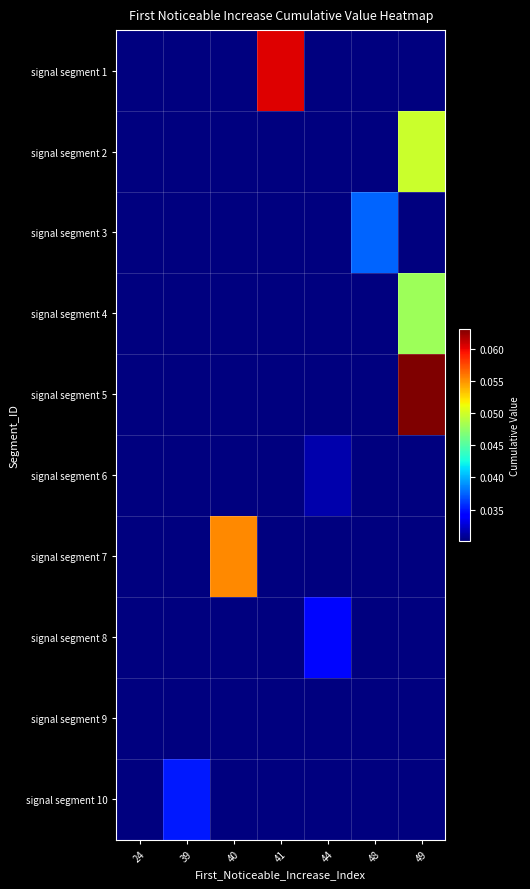

At which category does the chart reach its peak across all series?

49